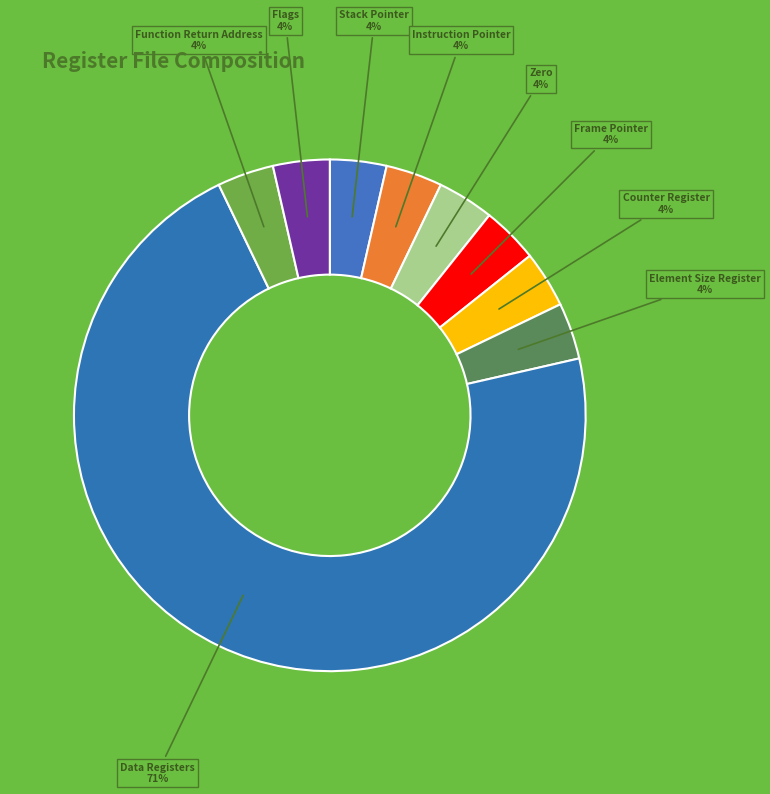

Combined, do Stack Pointer and Function Return Address account for over 50%?

No